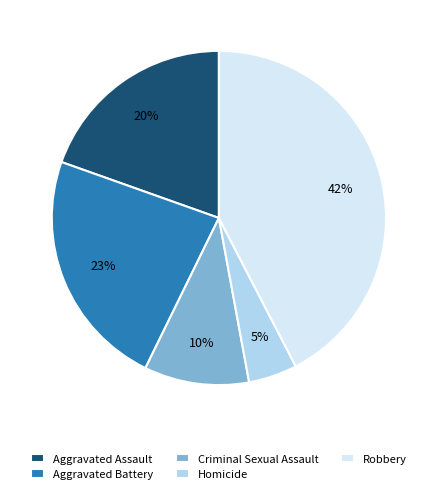

Is it true that Aggravated Assault is 6% of the pie?

False